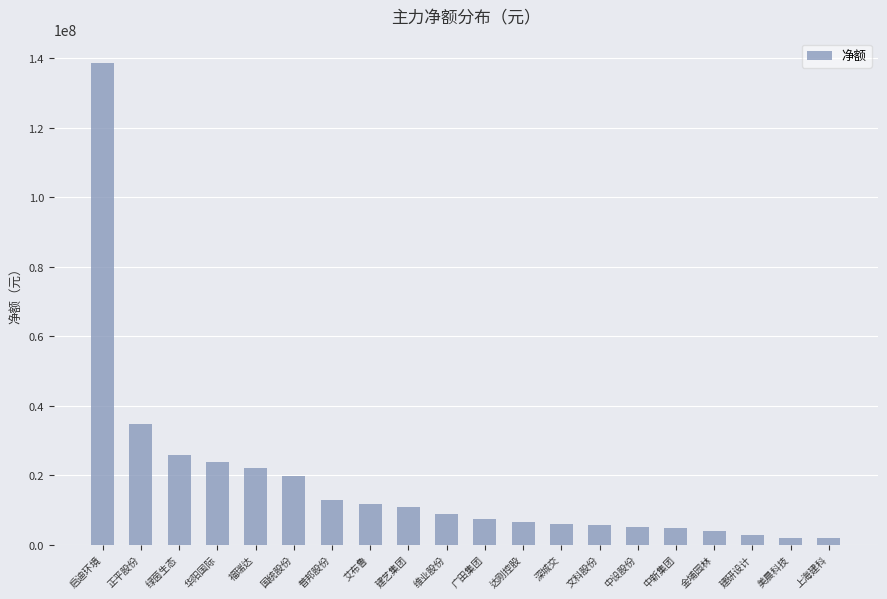

What is the ratio of the value at 艾布鲁 to the value at 普邦股份?

0.9